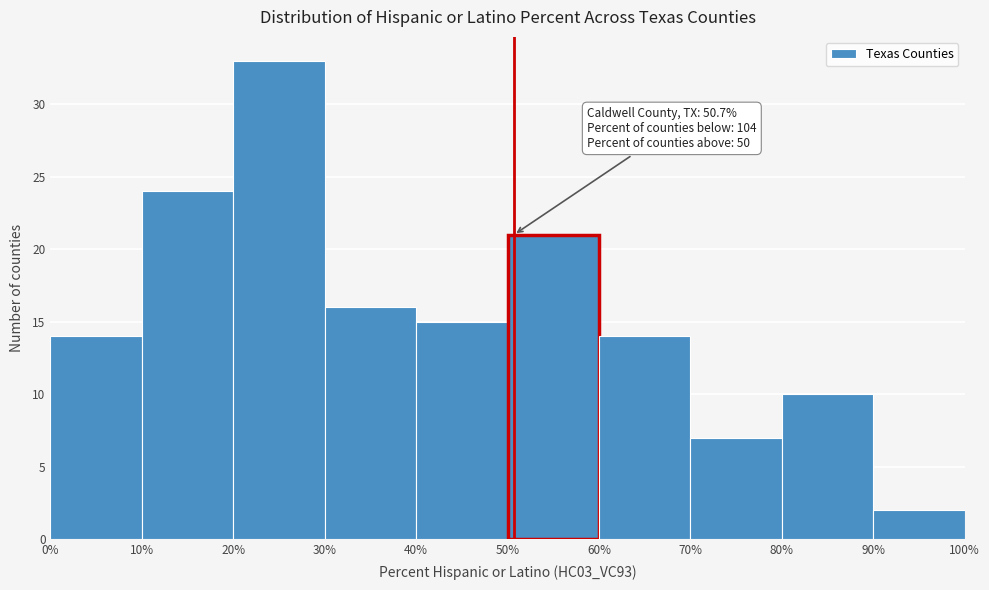

Over which range of the x-axis is the bar tallest?

20% to 30%